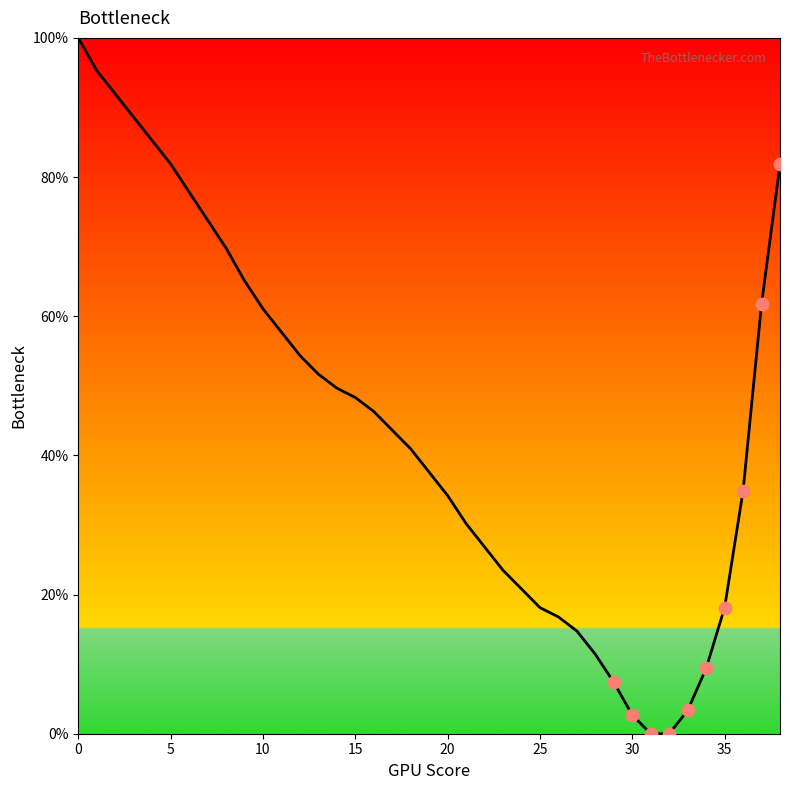

What is the difference between the maximum and minimum values?

100.0